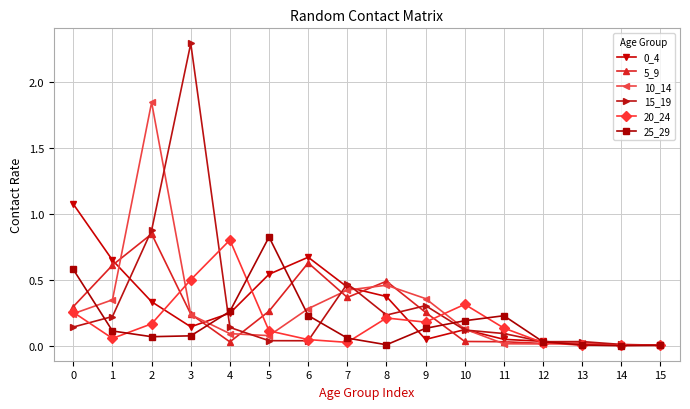

Which series has the largest range (max minus min)?

15_19